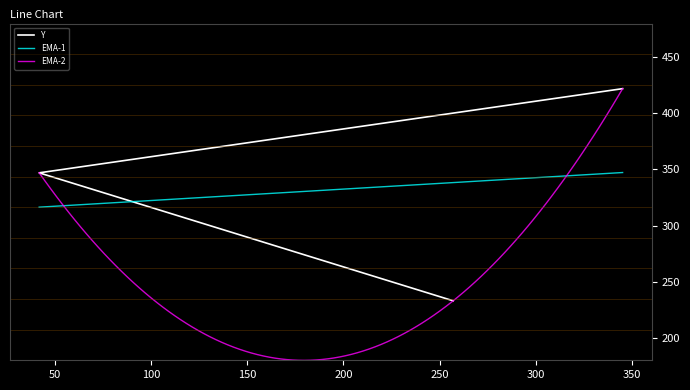

How many values are between 233 and 422?

3